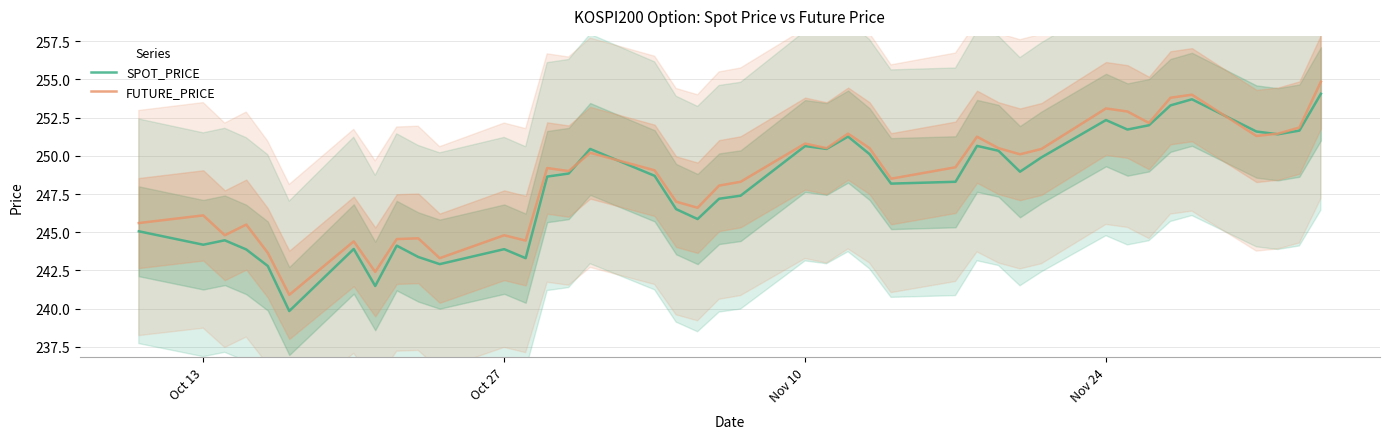

What is the value of the FUTURE_PRICE point at the 10th from the left?

244.6